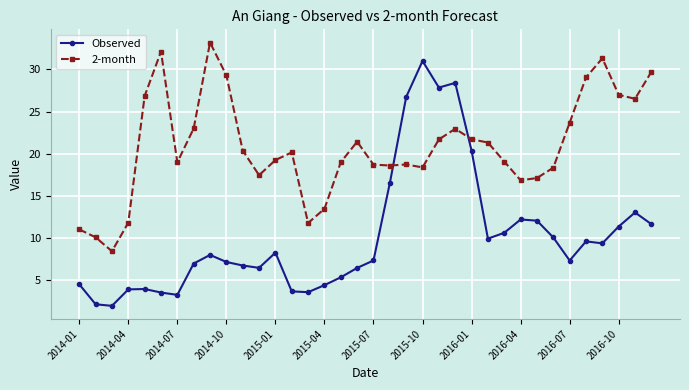

What is the value of the Observed point at the 7th from the left?

3.3